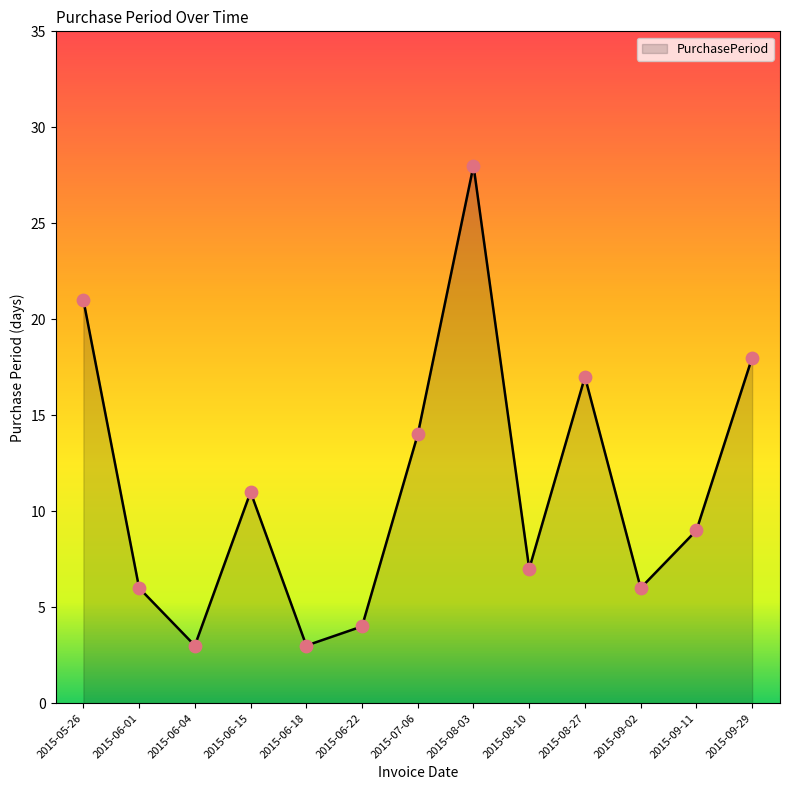

Which has a higher value, 2015-06-15 or 2015-05-26?

2015-05-26